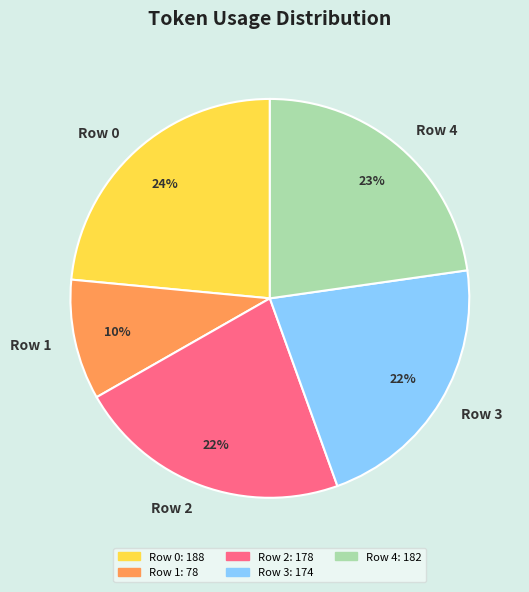

The Row 3 slice represents 10% of the pie. True or false?

False